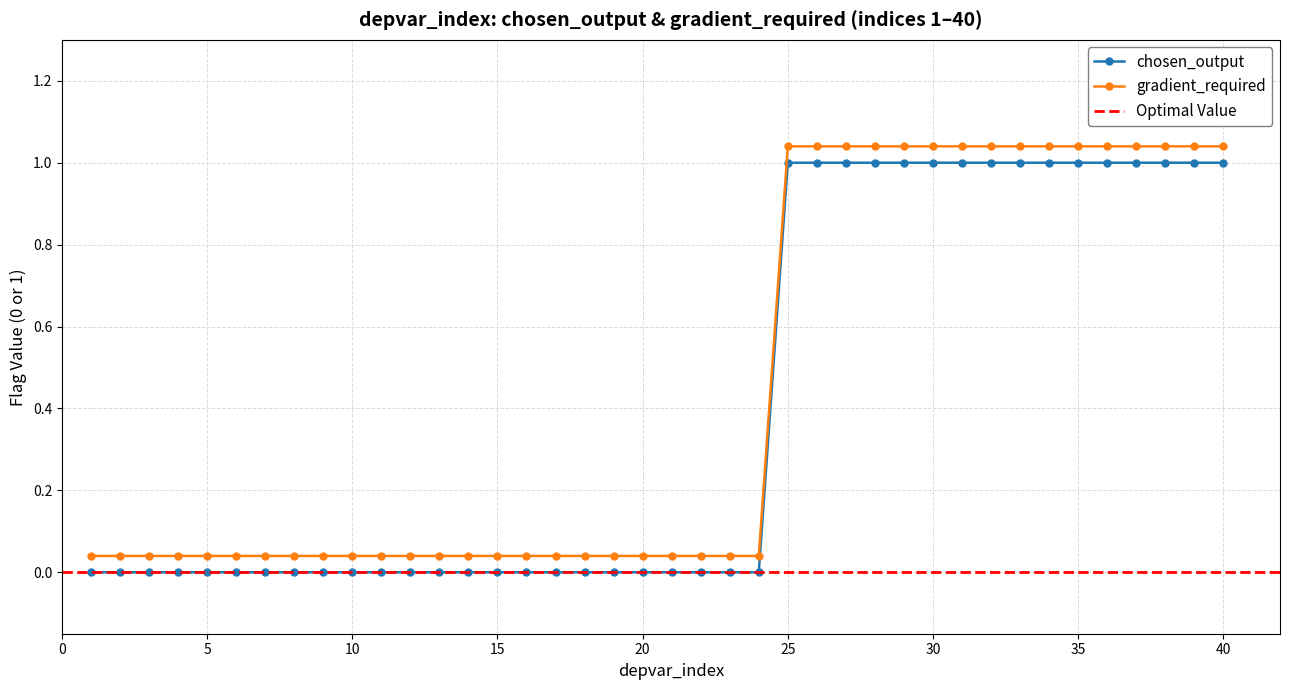

The value at 37 is 0. True or false?

False